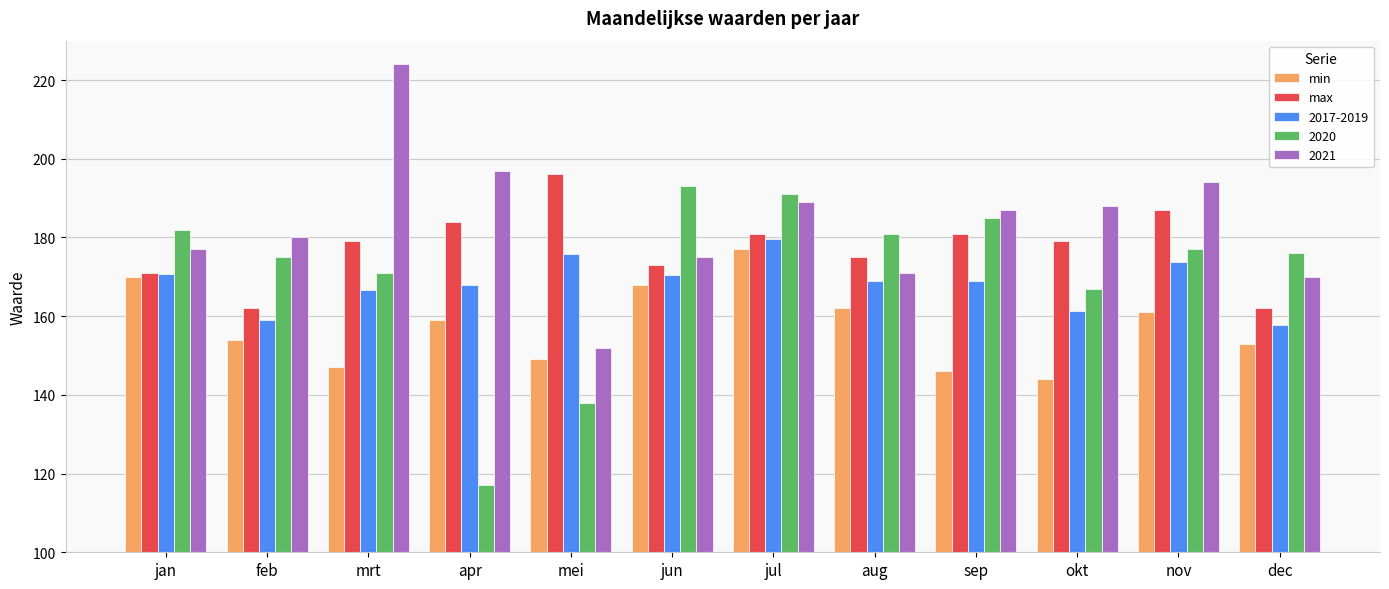

Read the 2017-2019 value at mrt.

166.7